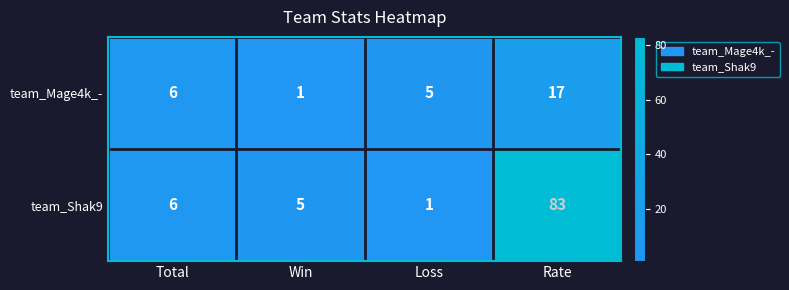

Which series changed the most between Total and Rate?

team_Shak9